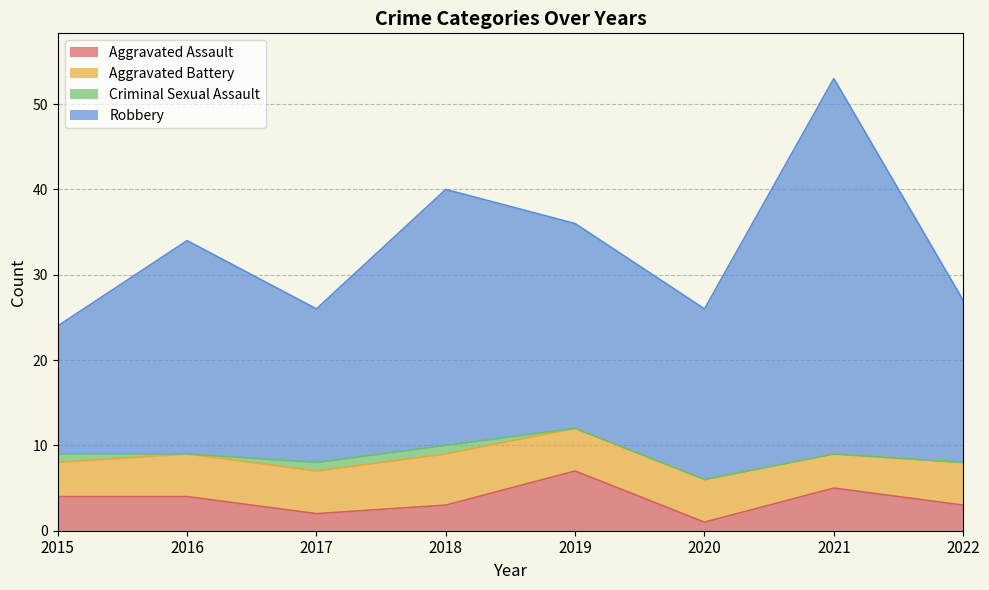

How many lines are shown in the chart?

4